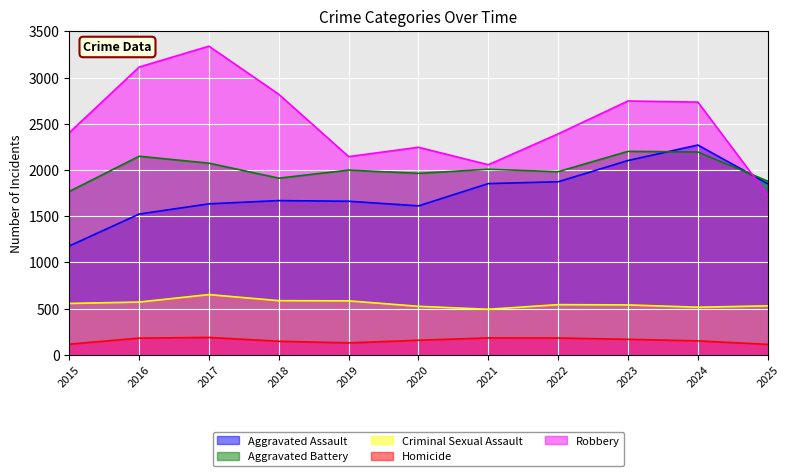

What is the value of the Homicide point at the 10th from the left?

150